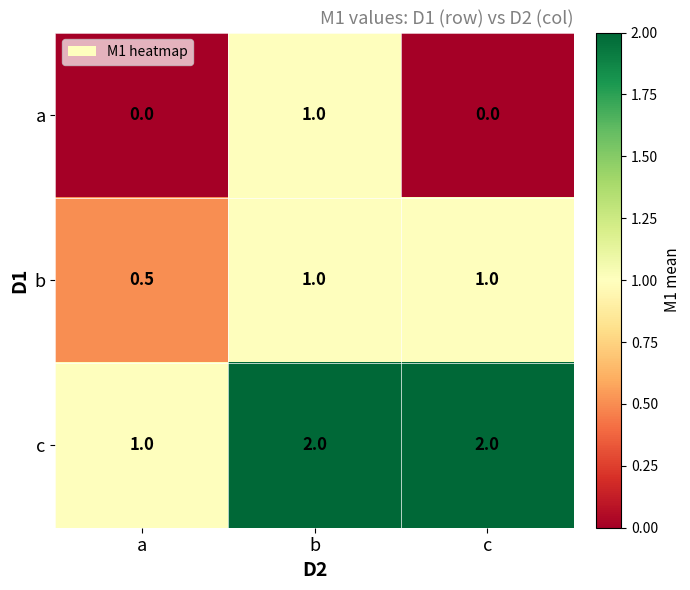

Which category has the highest value in the a series?

b